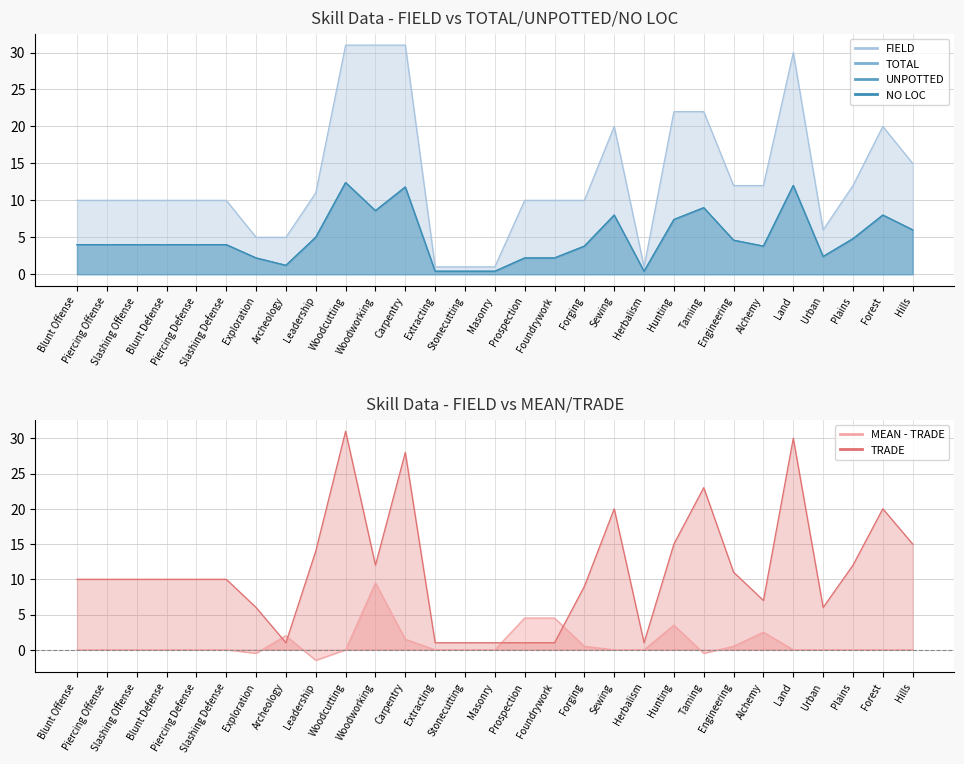

What is the spread (max minus min) of values at Forest?

12.0